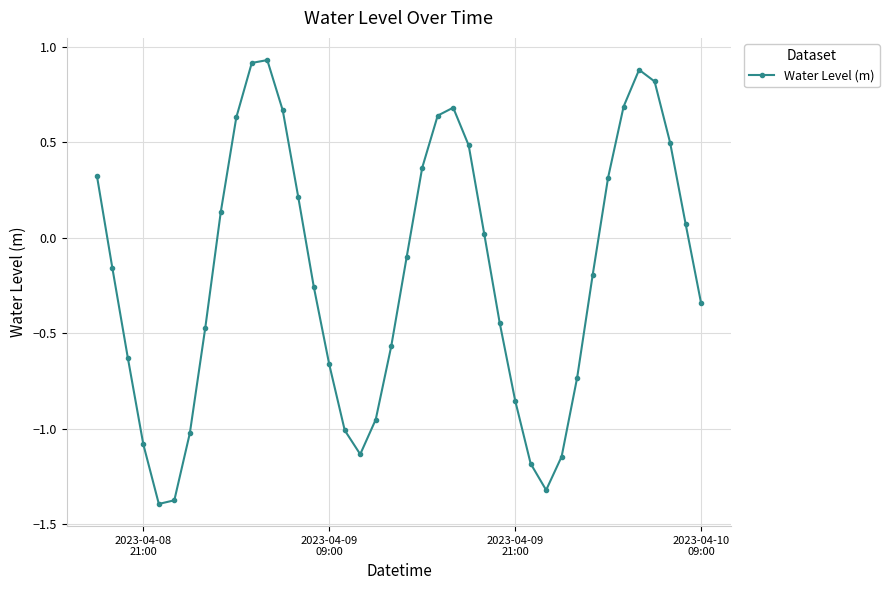

How many negative values are there?

22